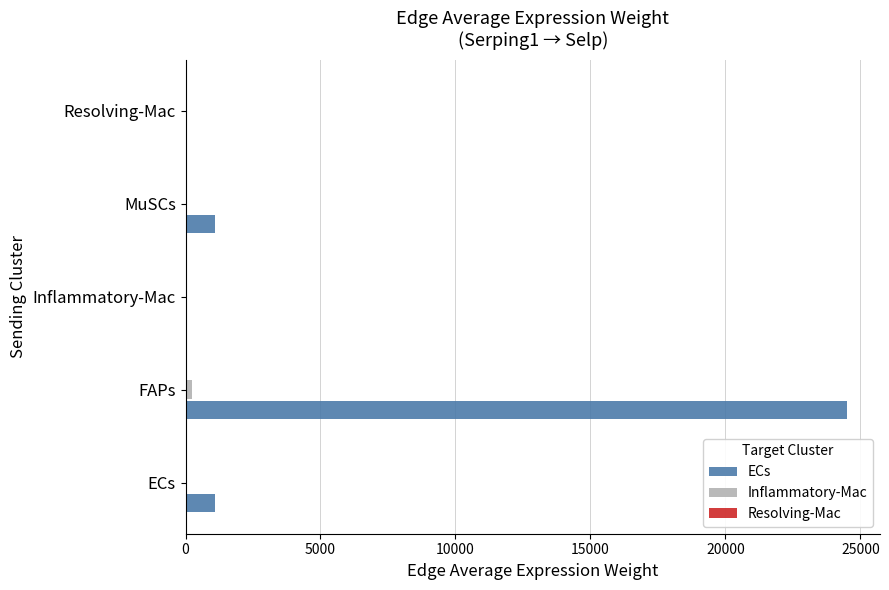

At which category is the sum across all series the highest?

FAPs